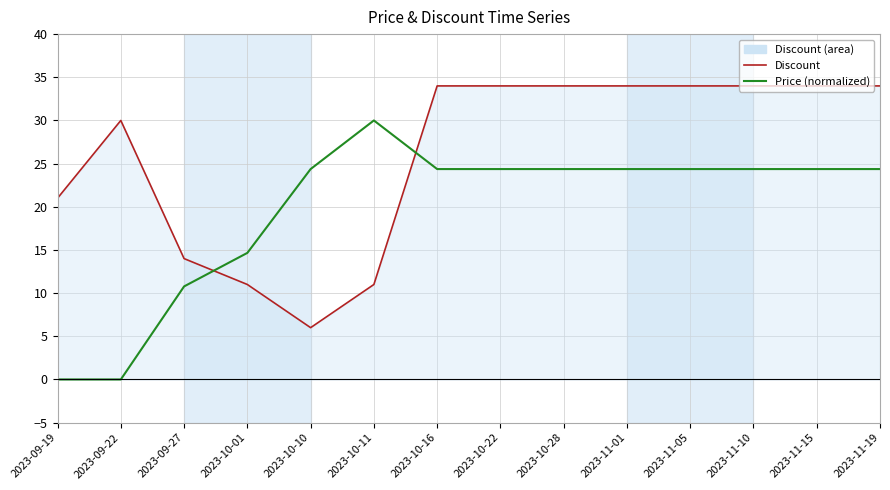

List the series in order of their peak value, lowest first.

Price (normalized), Discount (line)